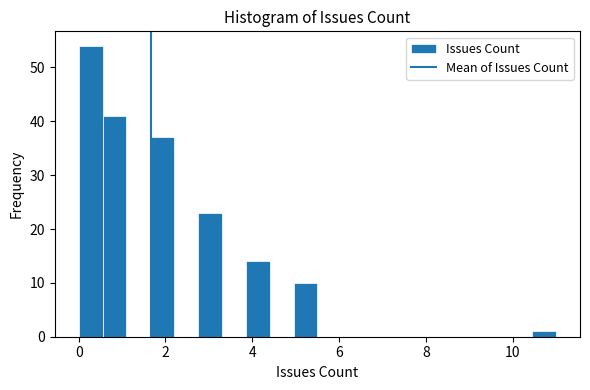

Read against the x-axis, roughly where is the centre of the tallest bar?

0.2